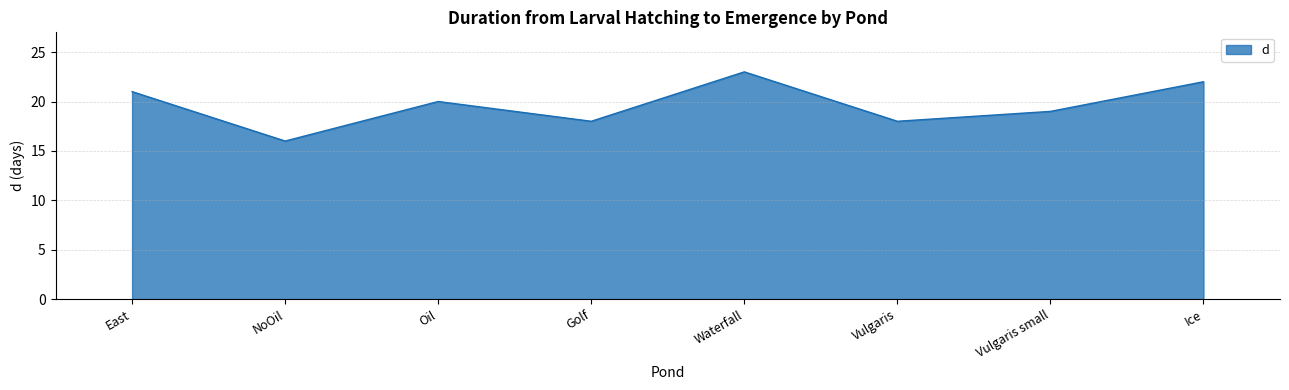

Approximately how many times larger is the value at East compared to Vulgaris small?

1.1